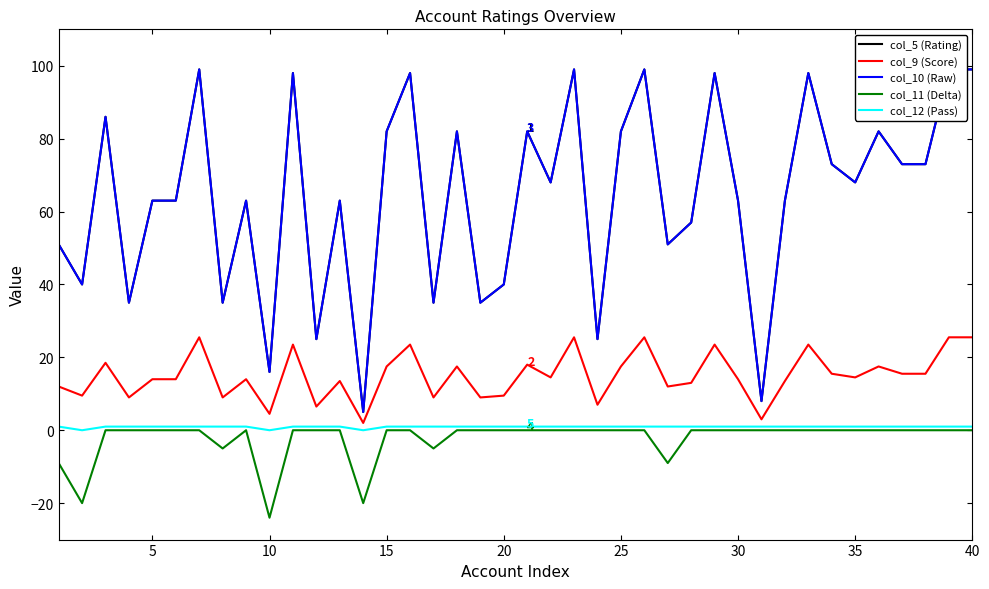

How many data points in col_9 (Score) are less than 14?

16